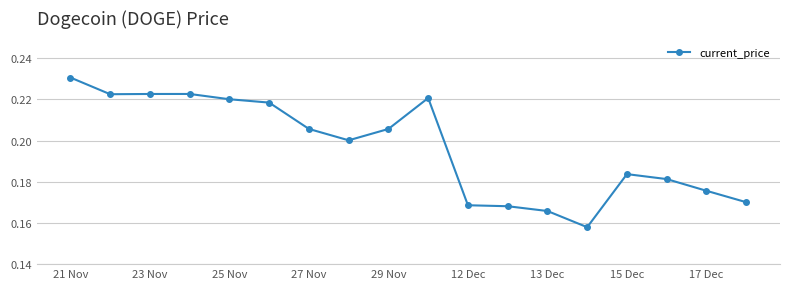

How many values are between 0 and 1?

18